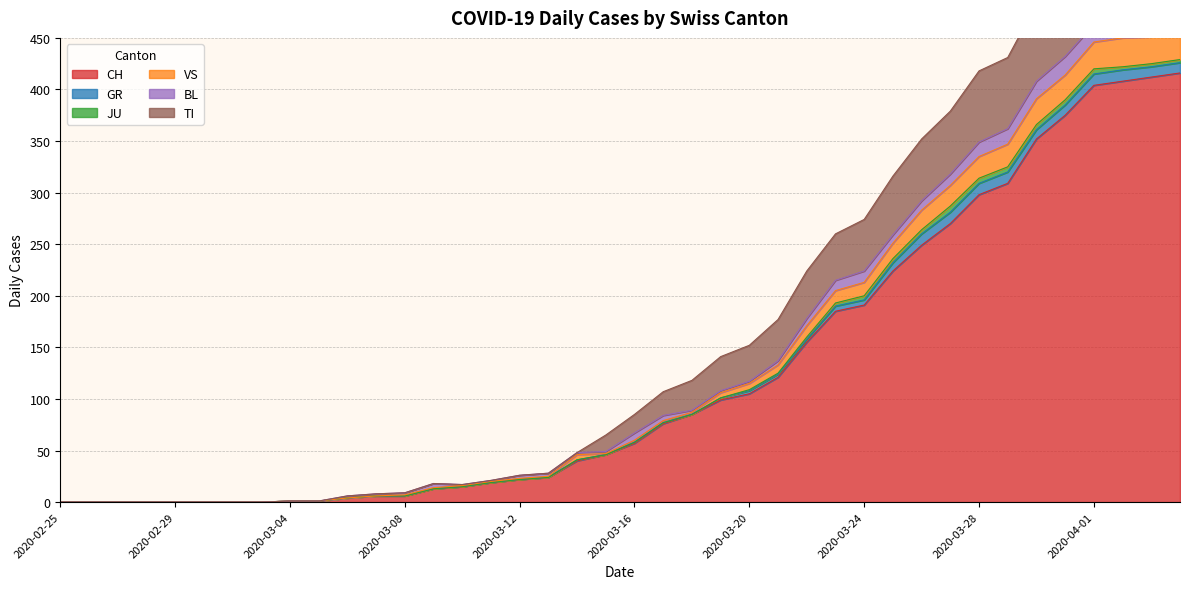

True or false: VS has more than 2 points higher than both neighbors.

False